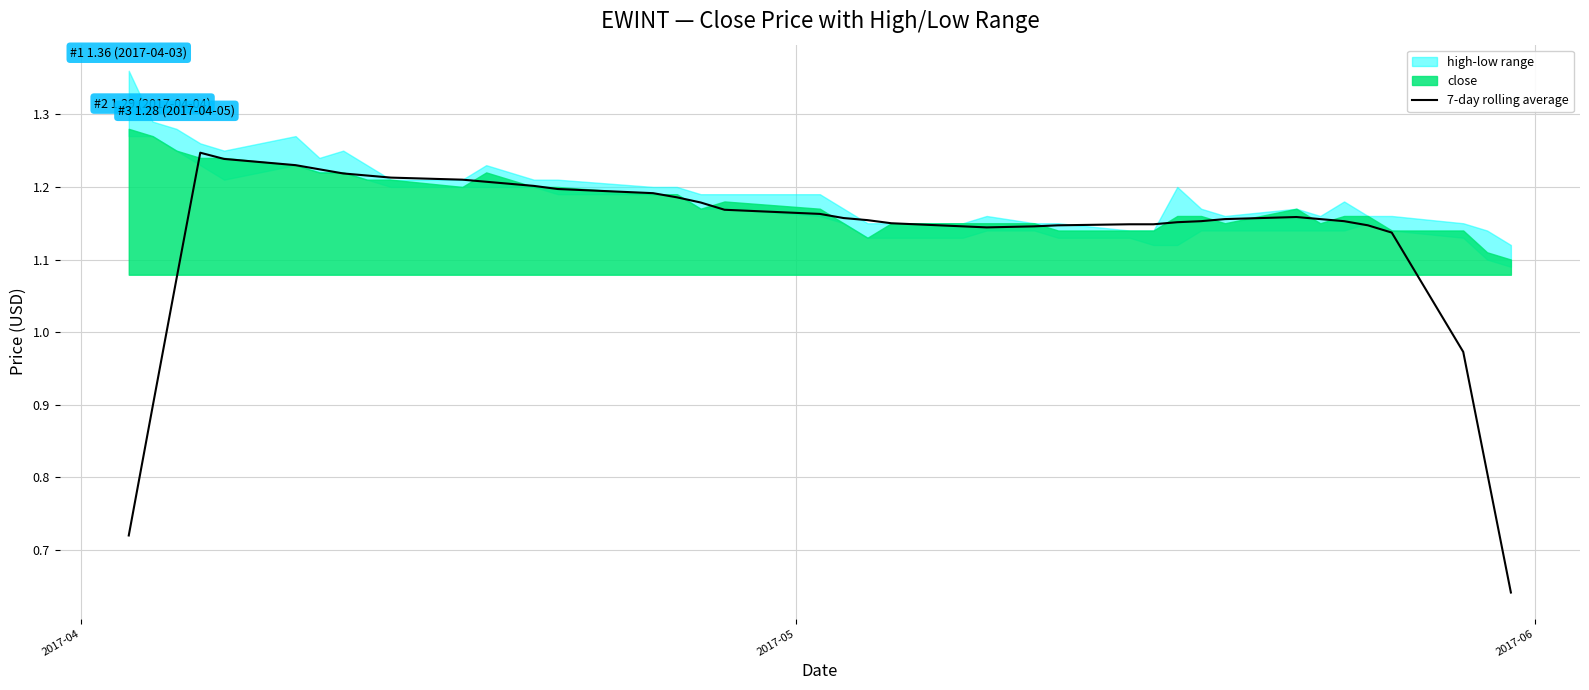

How many interior local peaks (higher than both neighbors) does the data have?

2